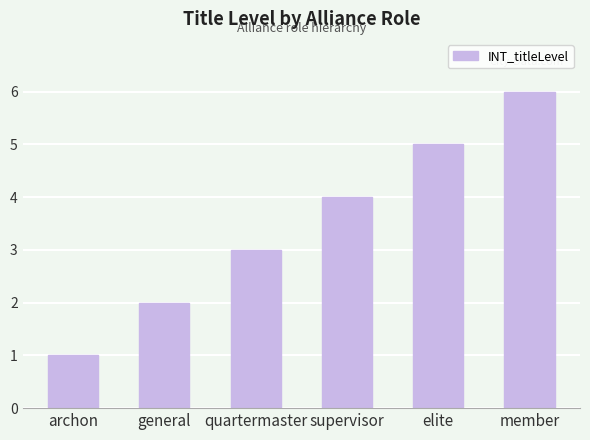

Reading left to right, transcribe all the data shown in this chart.

1	2	3	4	5	6